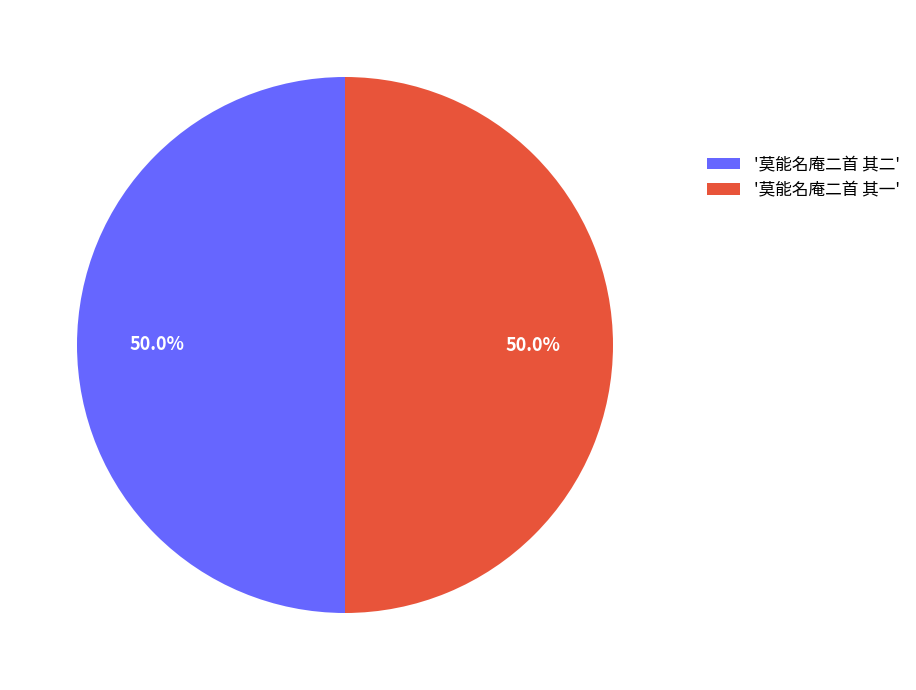

Combined, do '莫能名庵二首 其一' and '莫能名庵二首 其二' account for over 50%?

Yes